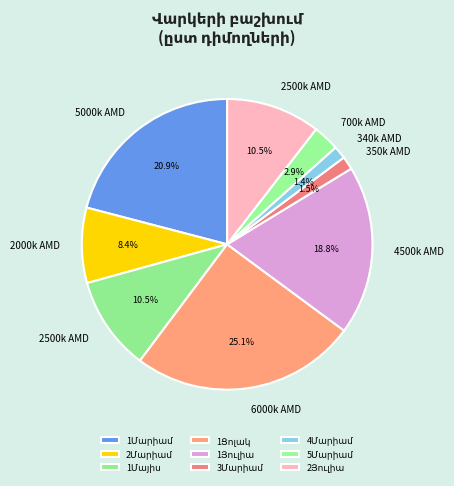

Which category has the biggest portion of the pie?

1Ցոլակ